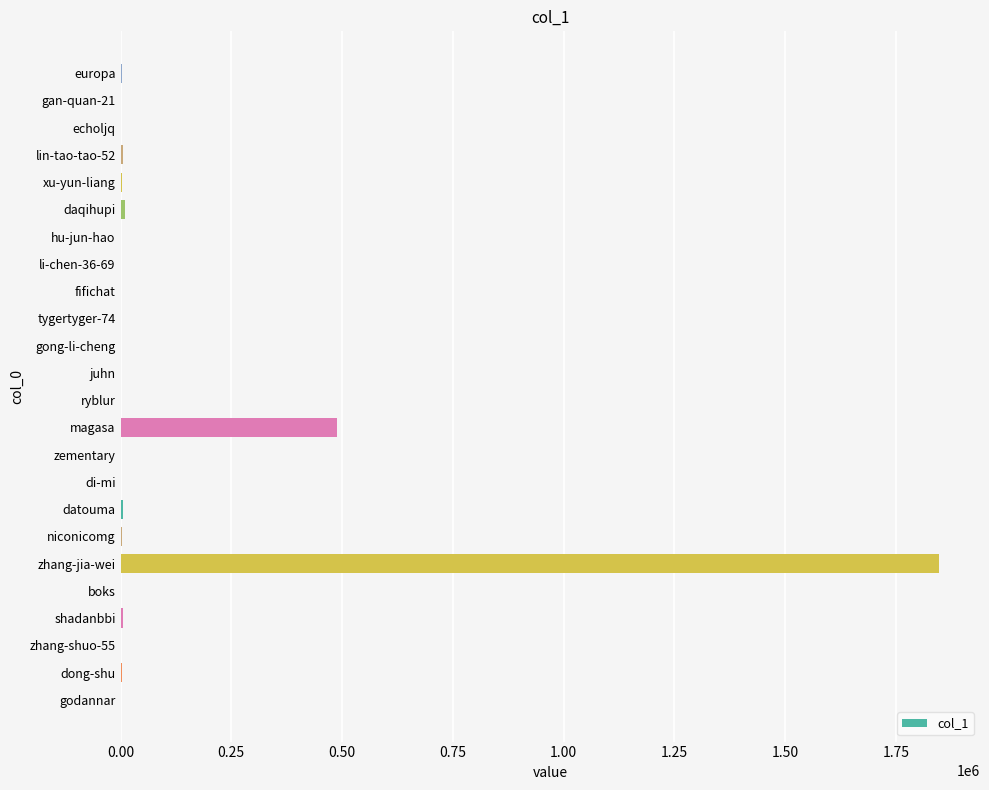

True or false: the data shows 488073 at magasa.

True